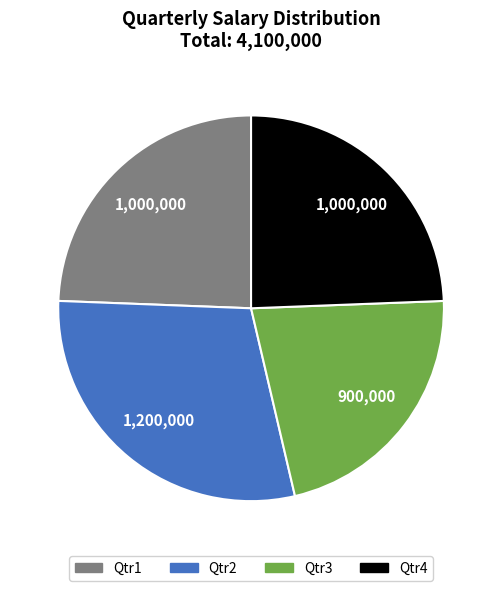

True or false: Qtr2 accounts for 29% of the total.

True